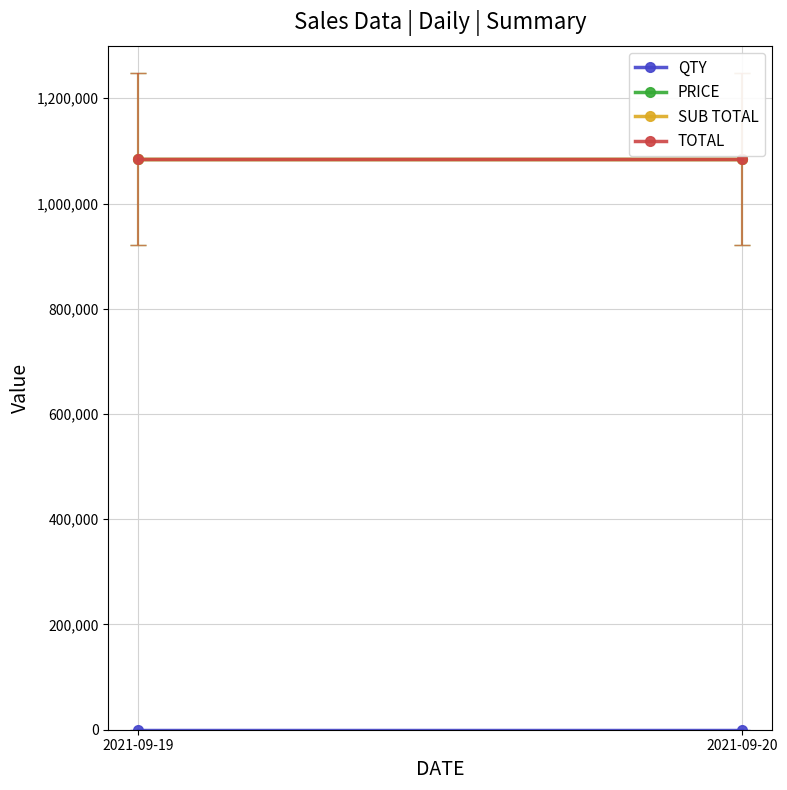

Rank the series by their maximum value, from lowest to highest.

QTY, PRICE, SUB TOTAL, TOTAL